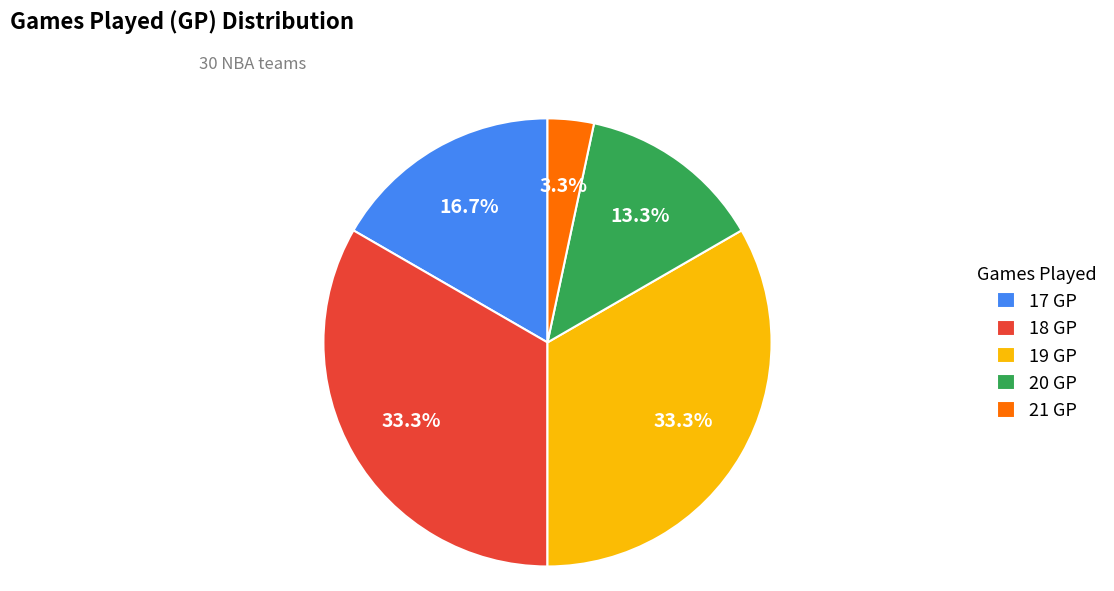

What percentage is NOT represented by 19 GP?

66.7%